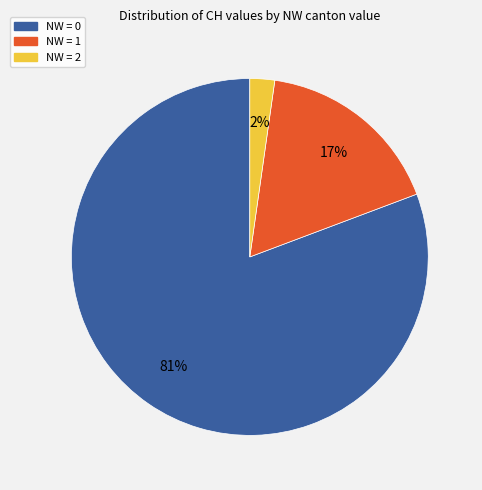

To the nearest percent, what is the average slice percentage?

33%